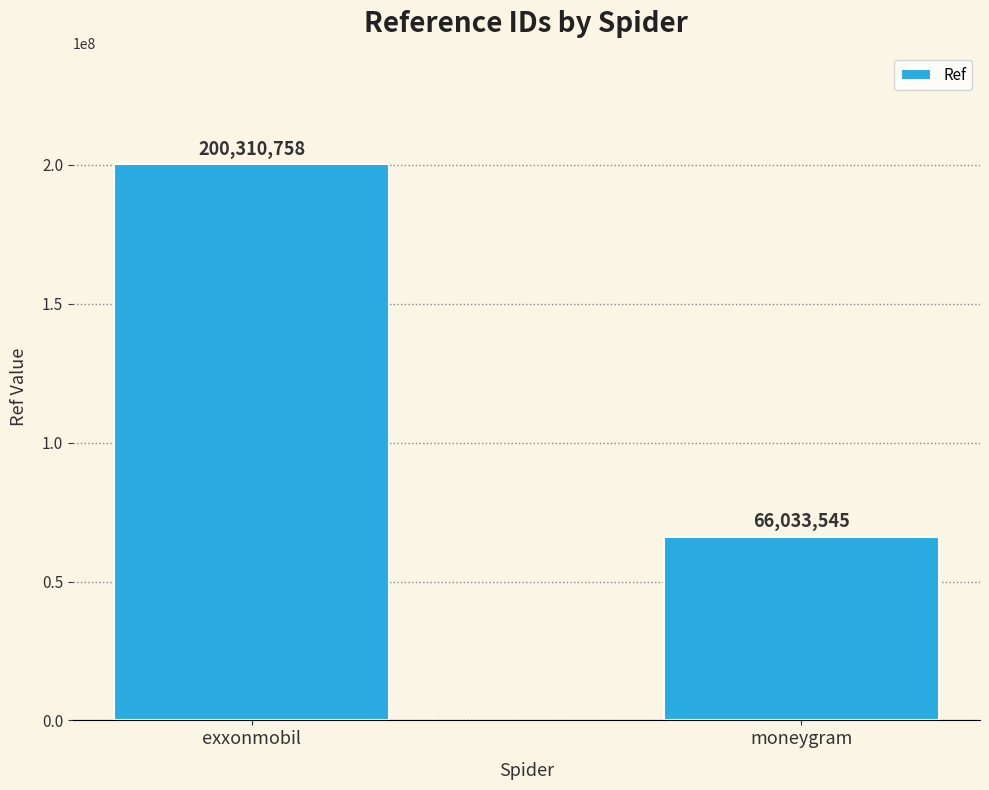

The chart shows a value of 86477920 at moneygram. True or false?

False